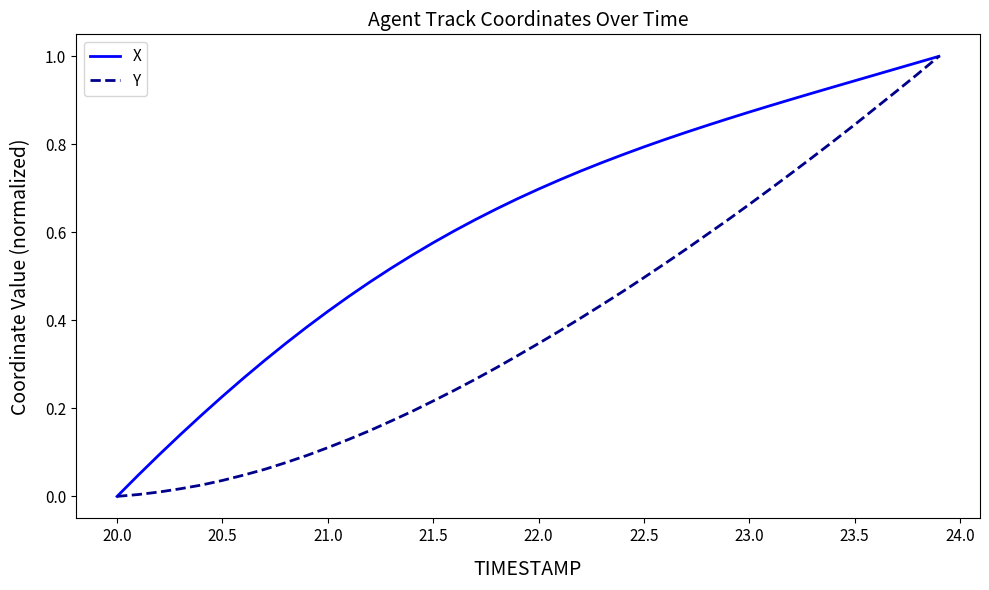

Which series has the largest total across all categories?

X